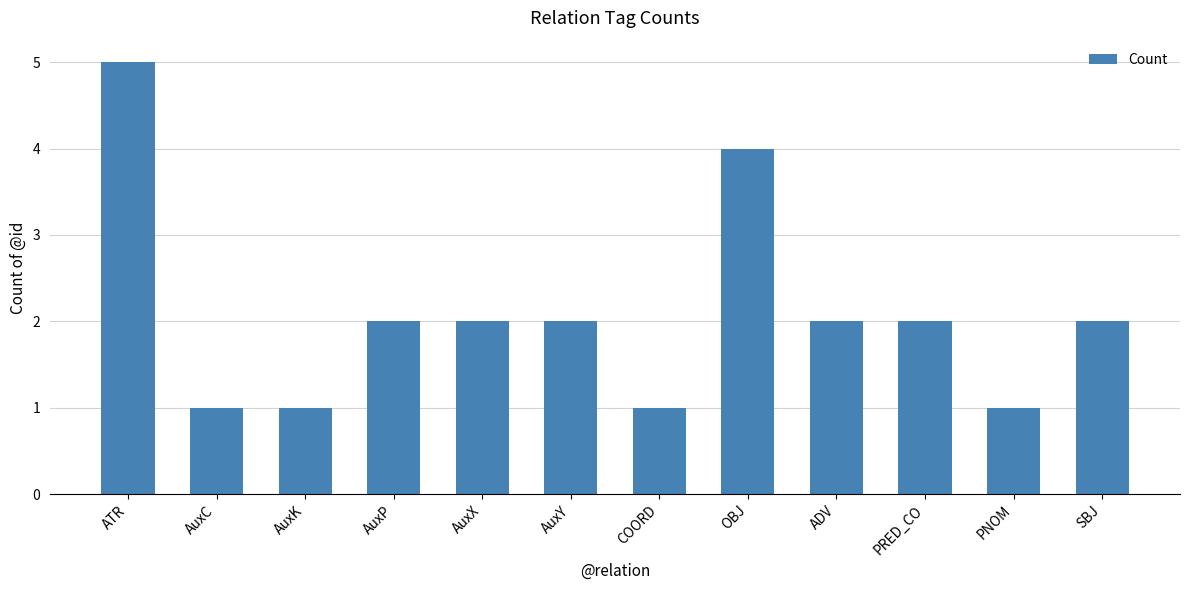

Which has a higher value, OBJ or SBJ?

OBJ